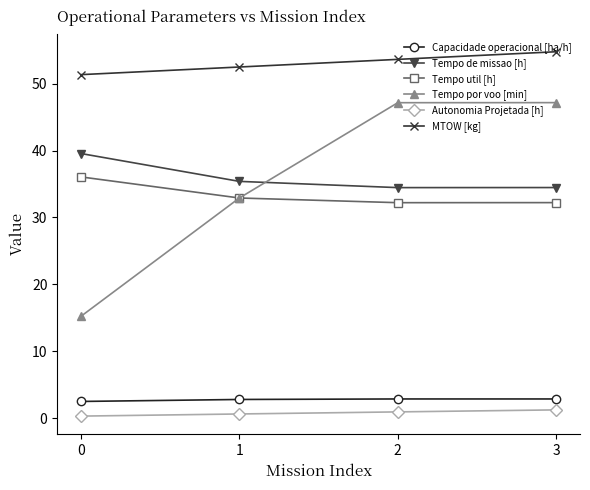

True or false: MTOW [kg] and Tempo por voo [min] intersect in this chart.

False